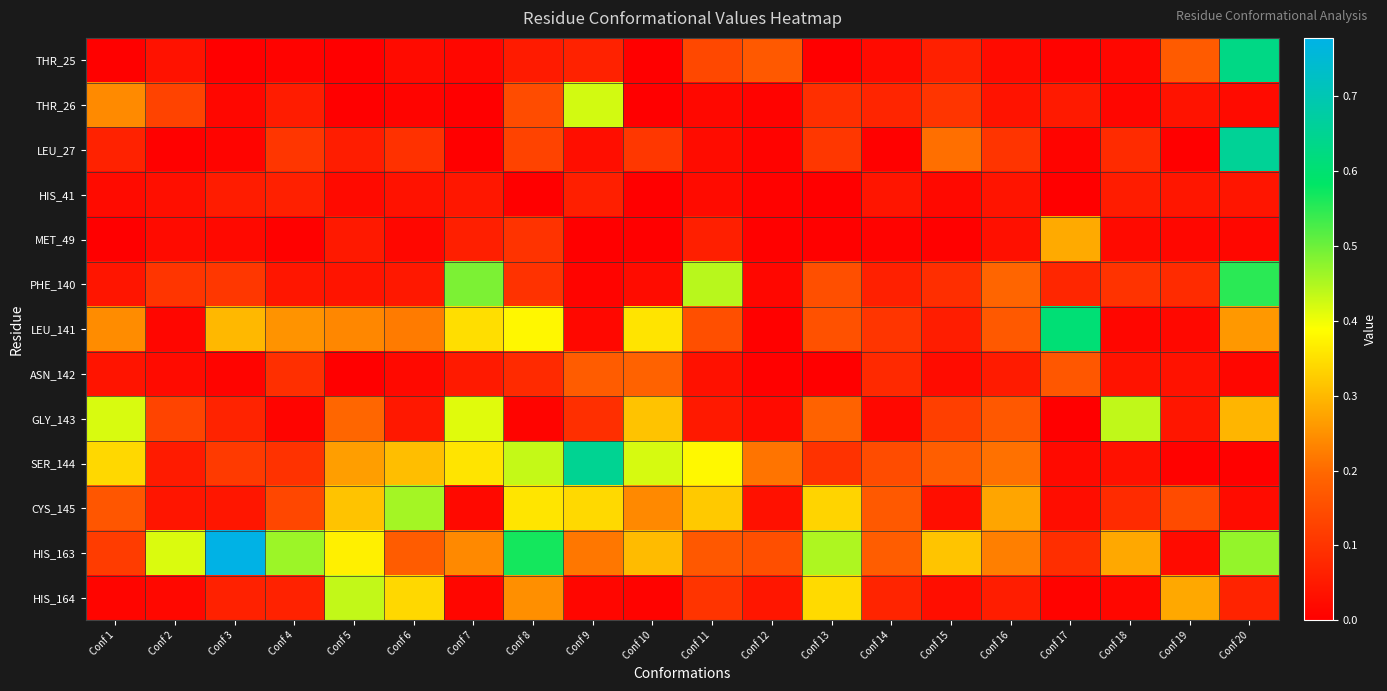

Which series changed the most between Conf 4 and Conf 13?

HIS_164